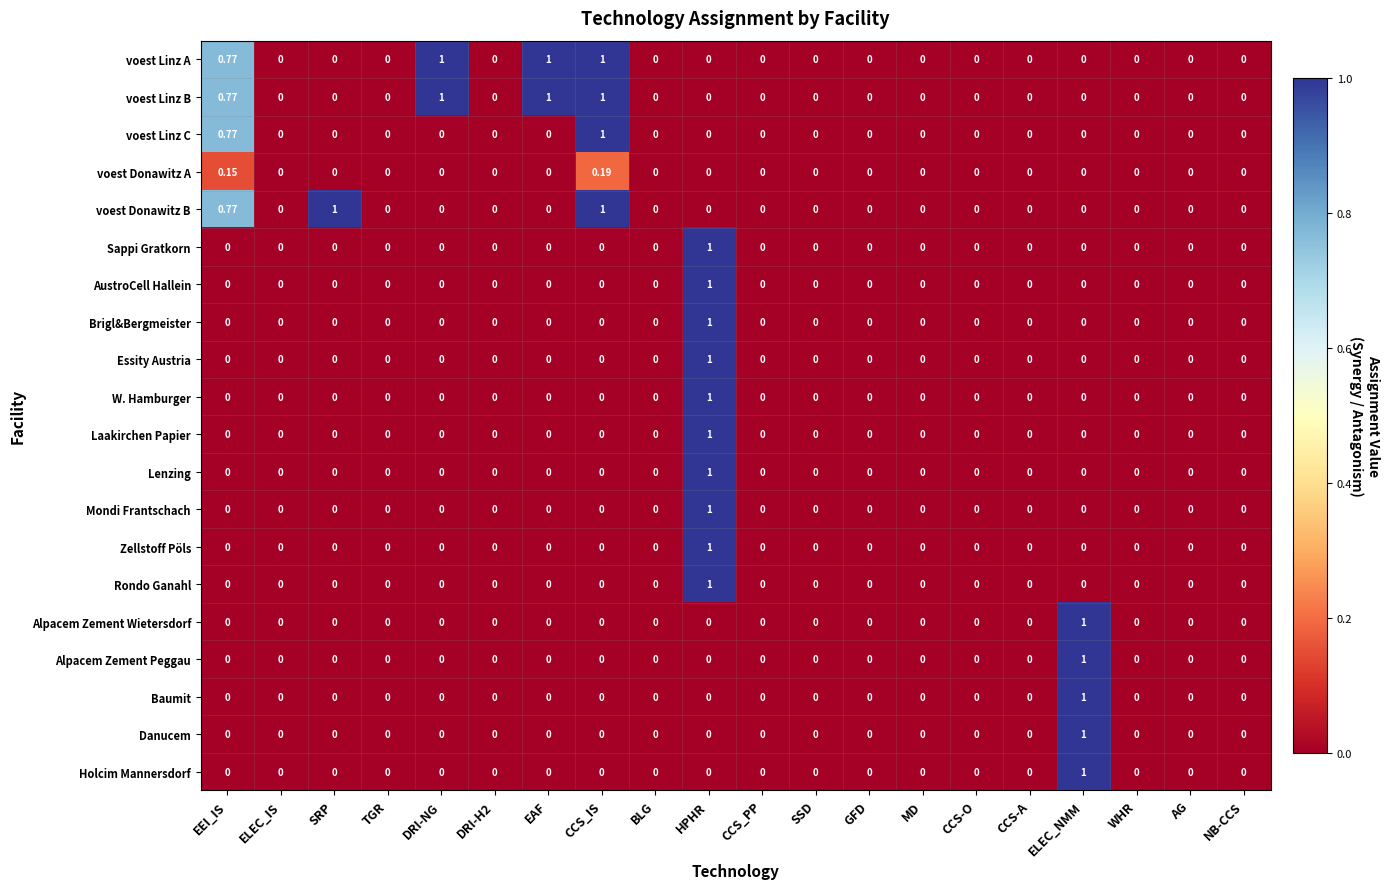

How many data points in AustroCell Hallein are above 0?

1